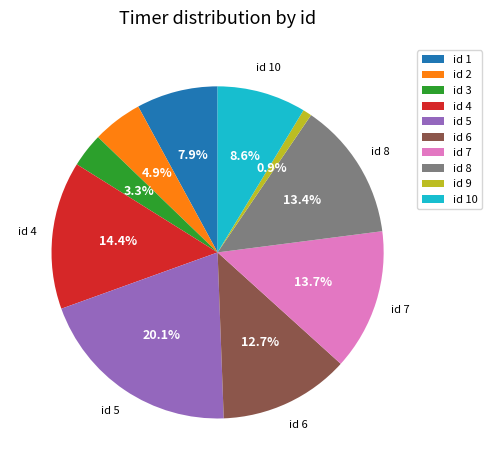

Count the number of slices in the pie.

10